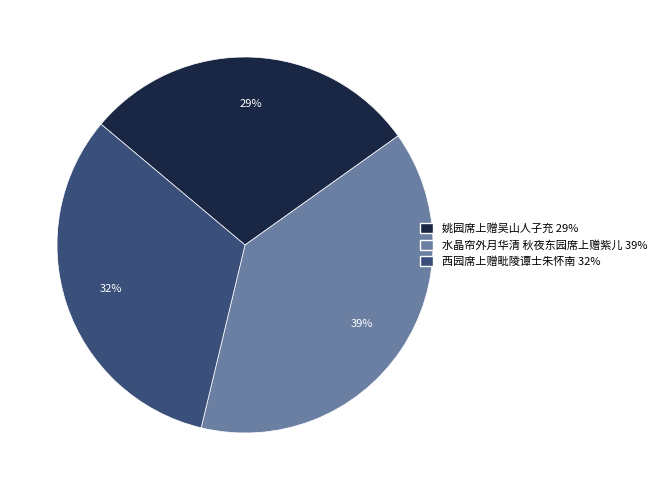

What percentage is the 西园席上赠毗陵谭士朱怀南 slice, to the nearest percent?

32%